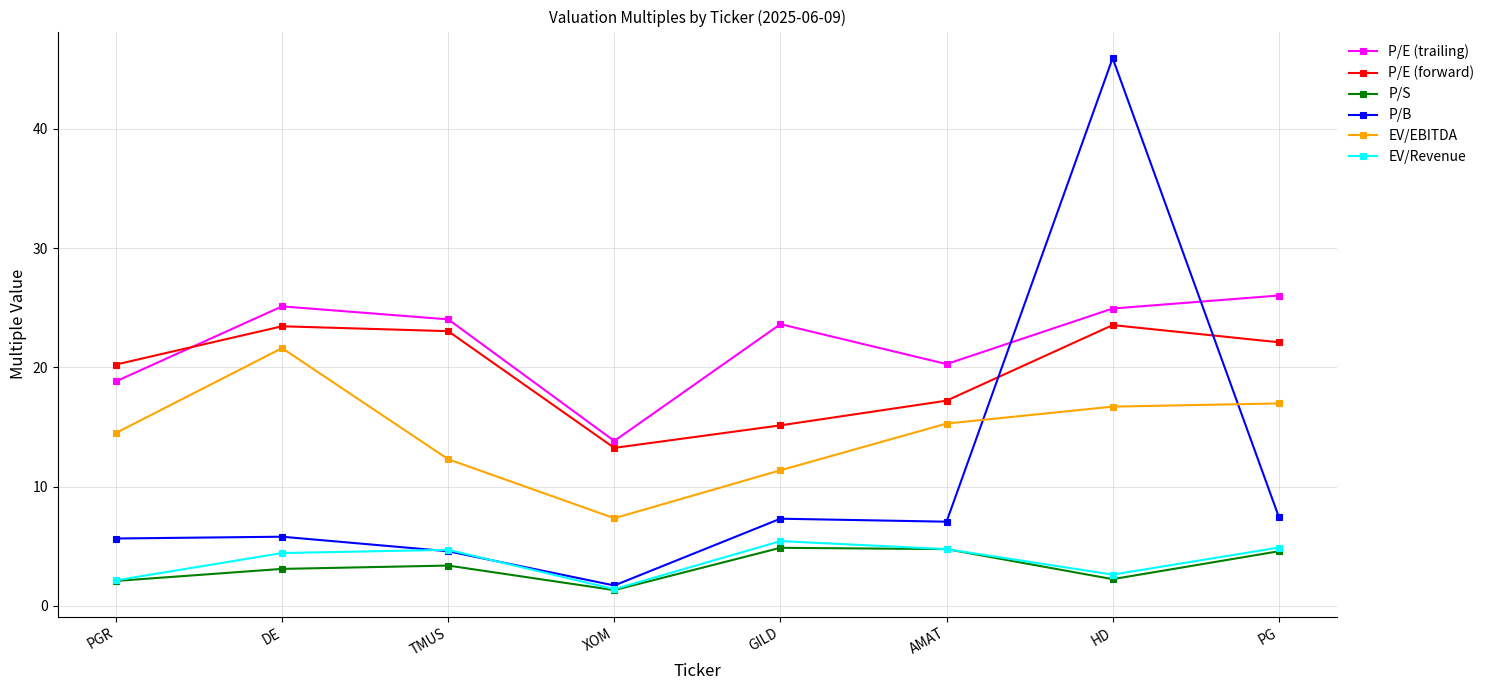

What is the value of the EV/Revenue point at the 5th from the left?

5.4